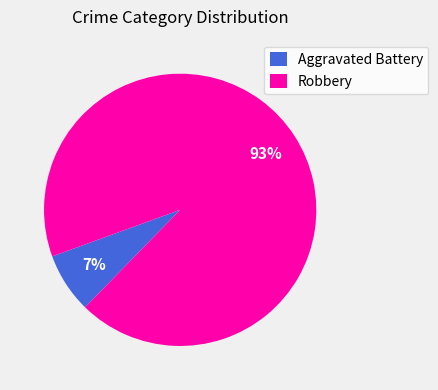

To the nearest percent, what is the combined percentage of Robbery and Aggravated Battery?

100%